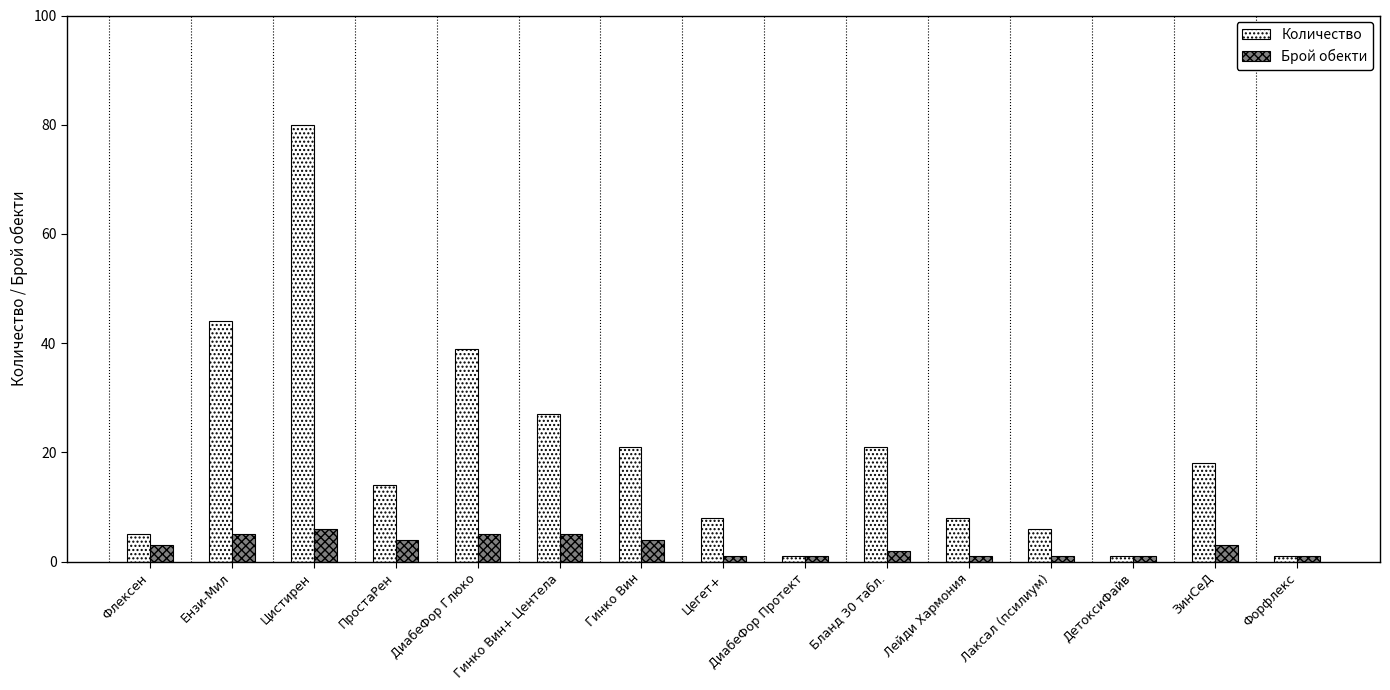

At which label does Количество reach its peak?

Цистирен